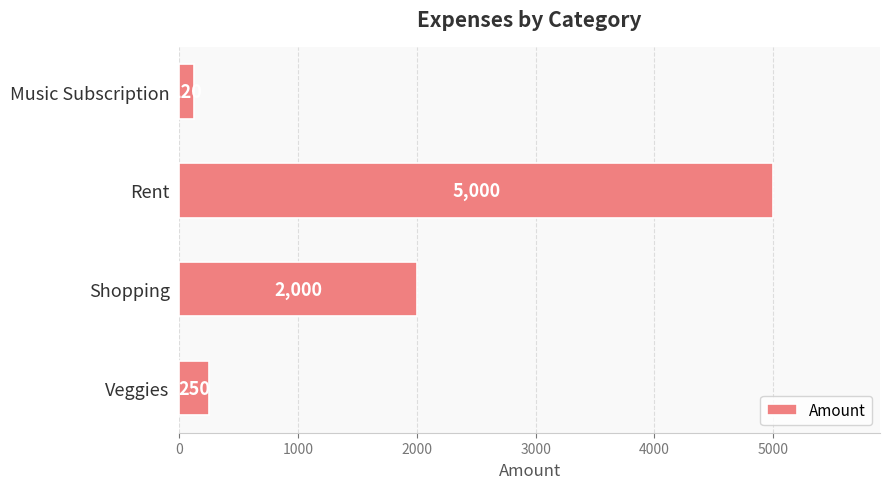

Reading bottom to top, transcribe all the data shown in this chart.

Veggies=250	Shopping=2000	Rent=5000	Music Subscription=120